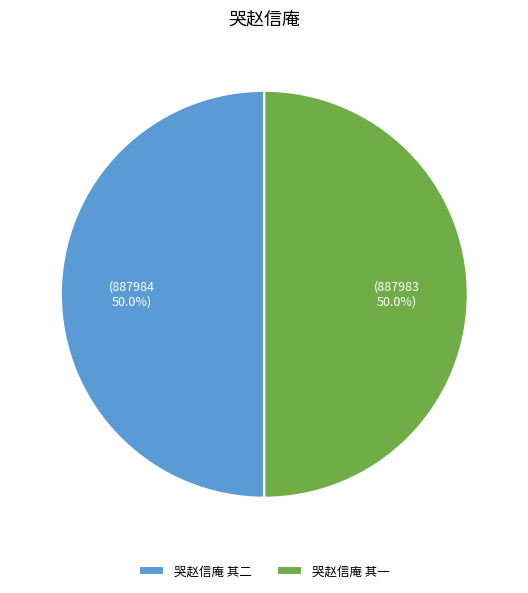

Count the number of slices in the pie.

2